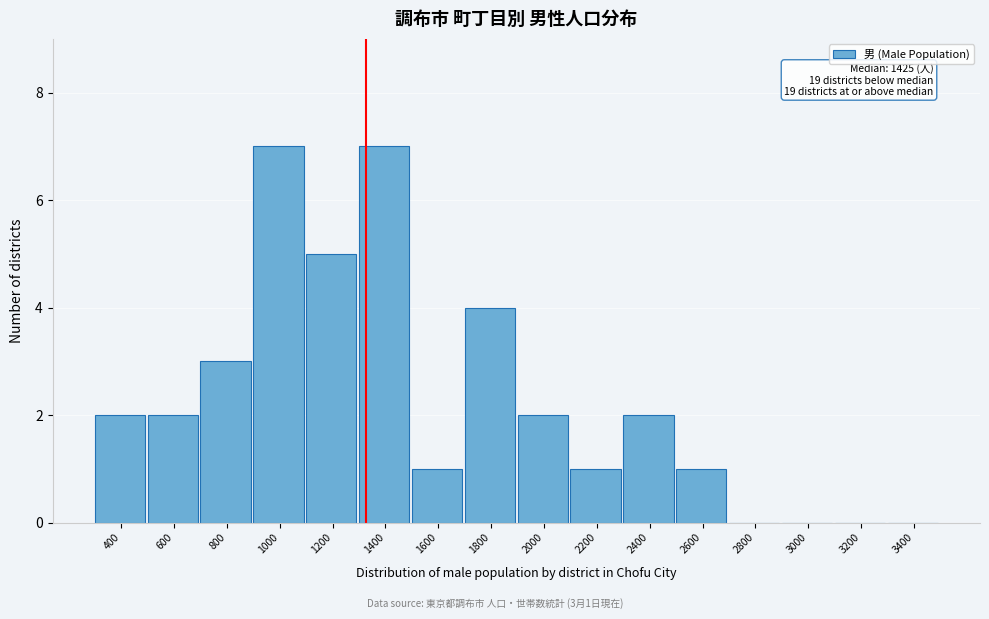

Reading right to left, list all the values displayed in this chart.

3400=0	3200=0	3000=0	2800=0	2600=1	2400=2	2200=1	2000=2	1800=4	1600=1	1400=7	1200=5	1000=7	800=3	600=2	400=2